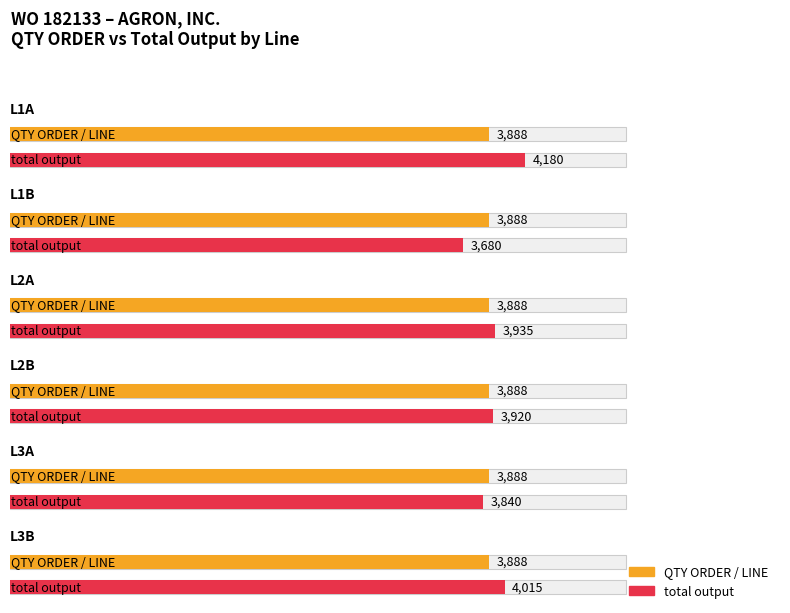

What is the sum of the total output values at L1B and L2A?

7615